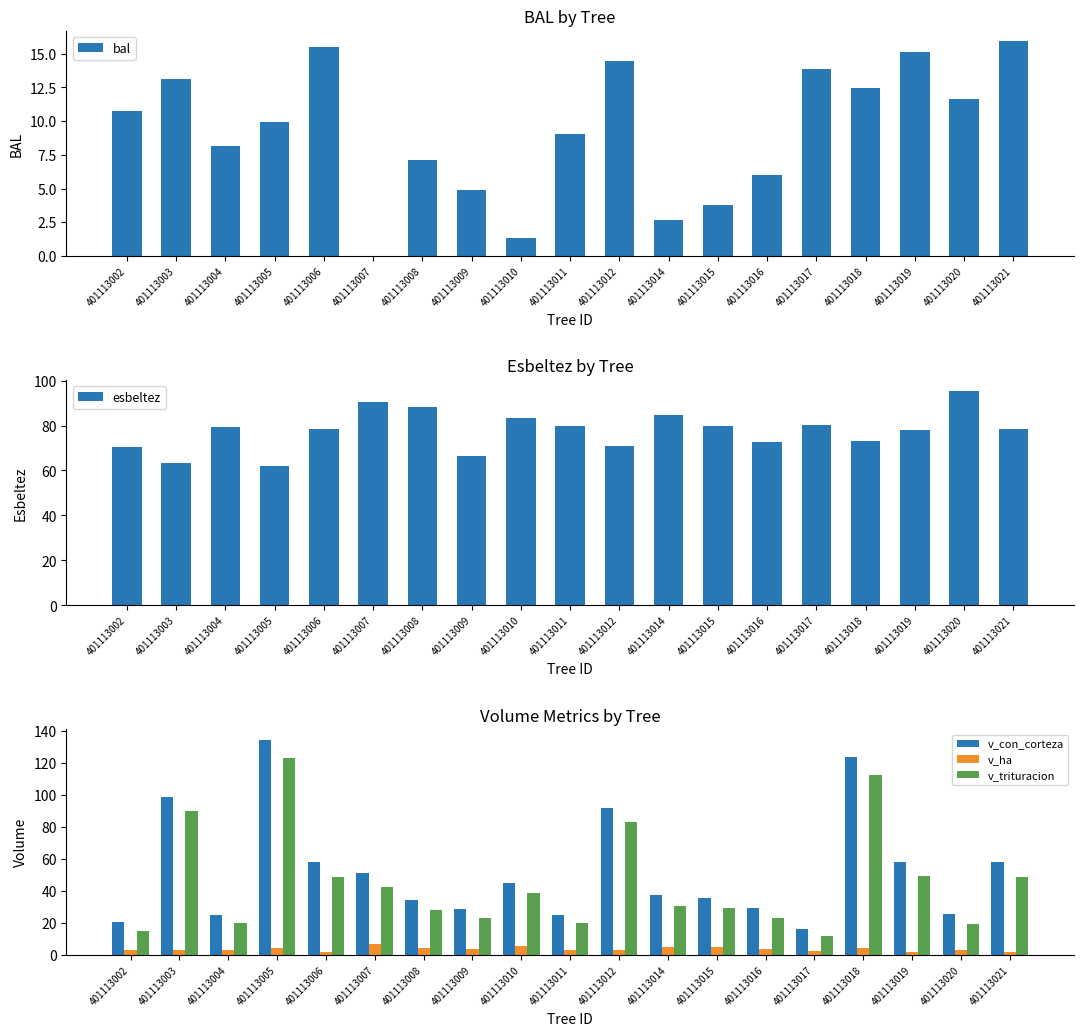

What is the difference between the esbeltez values at 401113011 and 401113007?

10.7